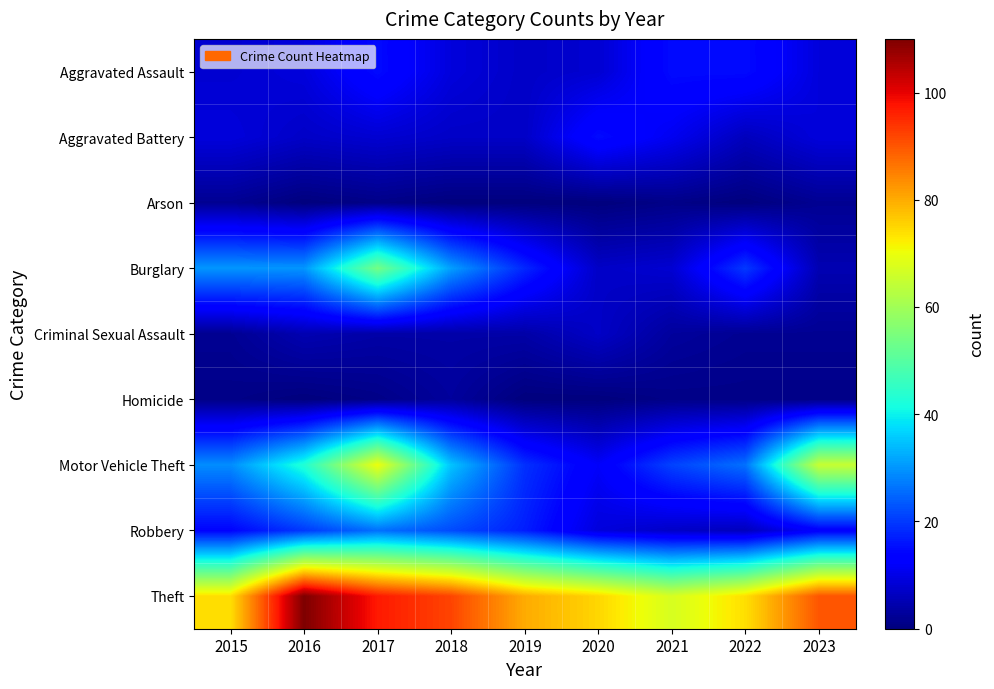

What is the spread (max minus min) of values at 2016?

110